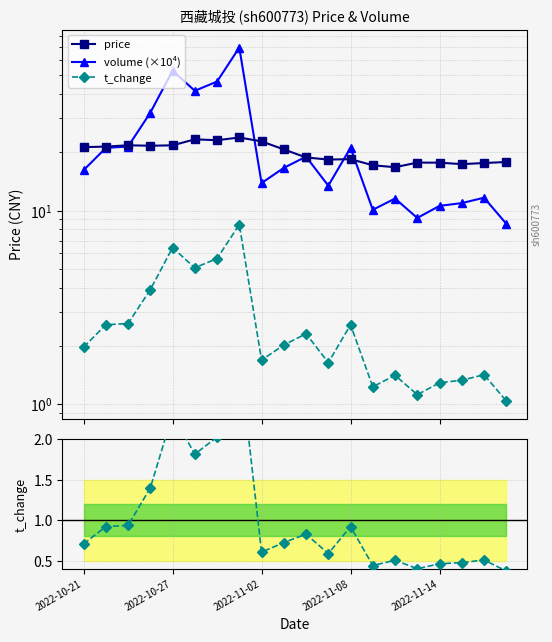

How many interior local valleys does the volume (×10⁴) series have?

5